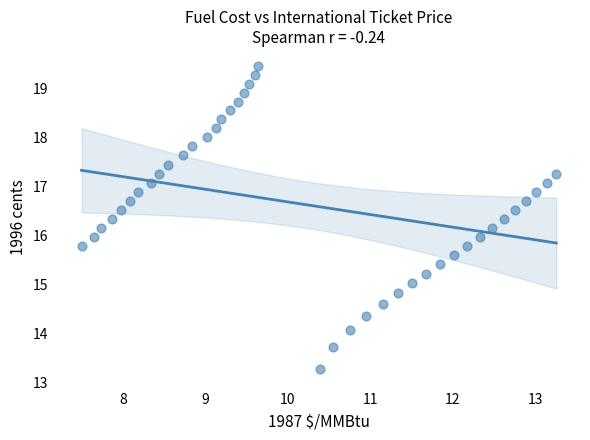

What is the range of Y values (max minus min)?

6.2